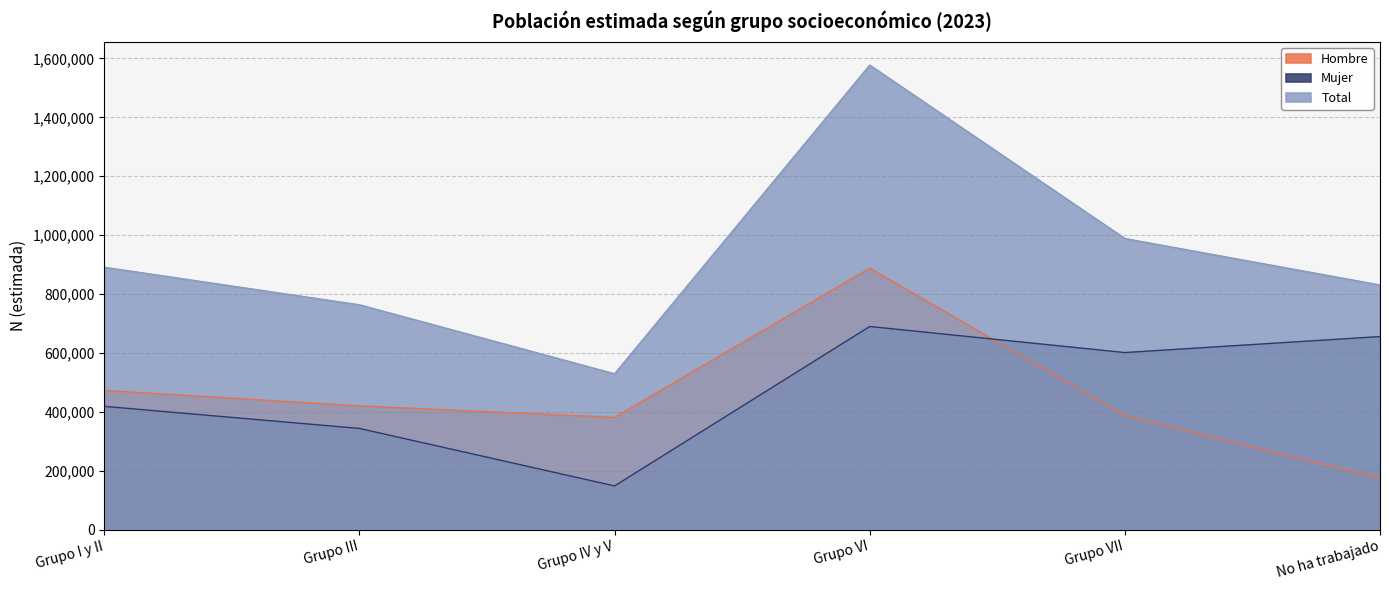

How many values in the Mujer series exceed 601167?

2